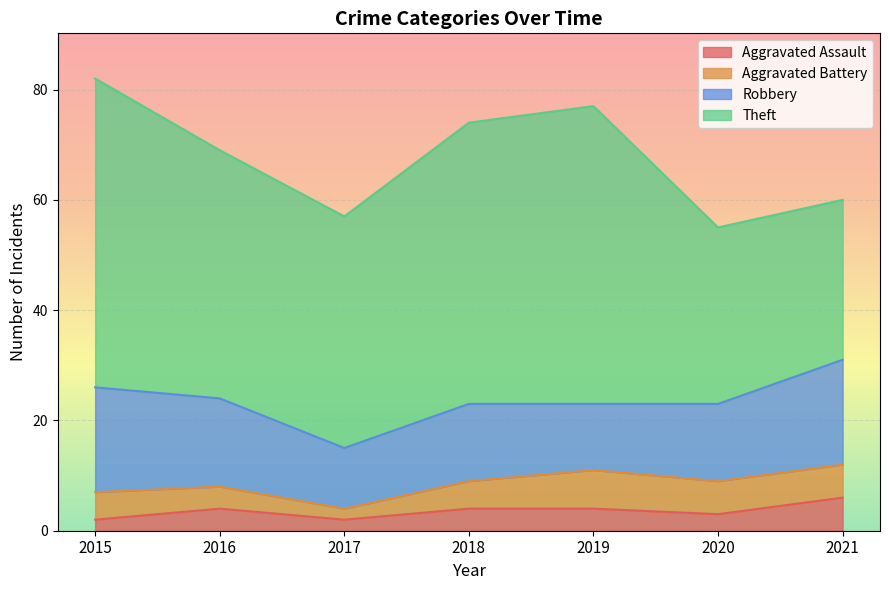

Which category has the lowest value in the Aggravated Battery series?

2017